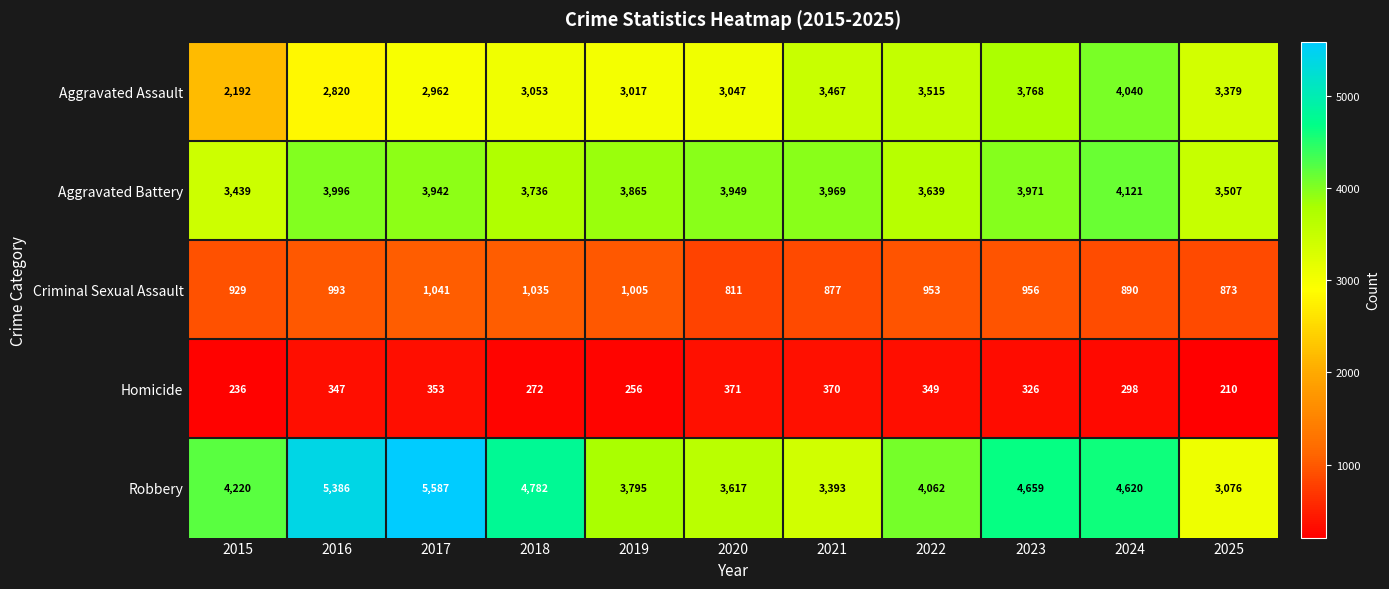

How many data points does each series have?

11